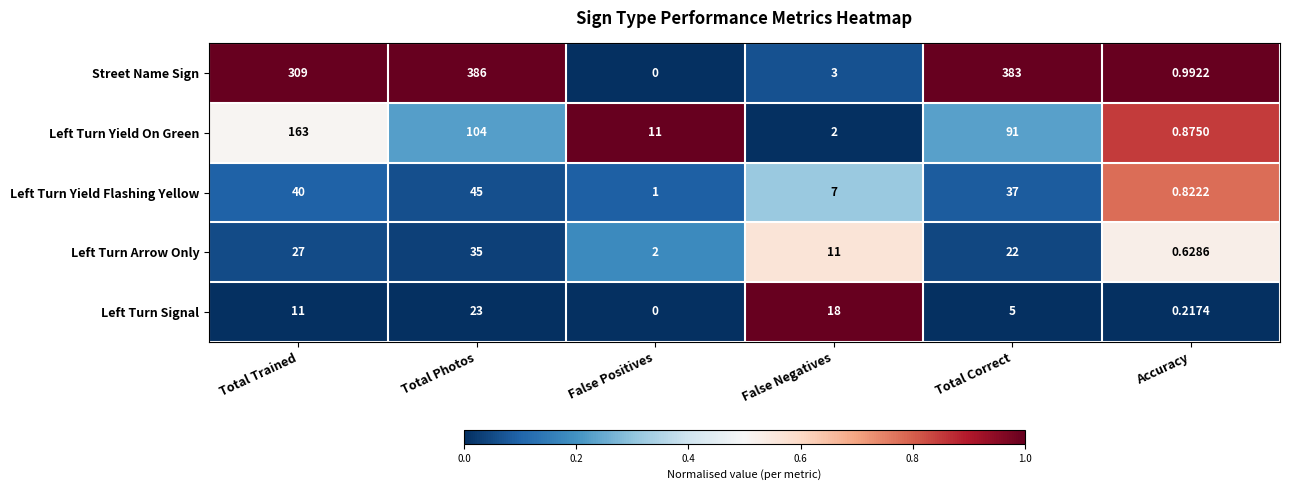

At how many categories does at least one series exceed 0?

6